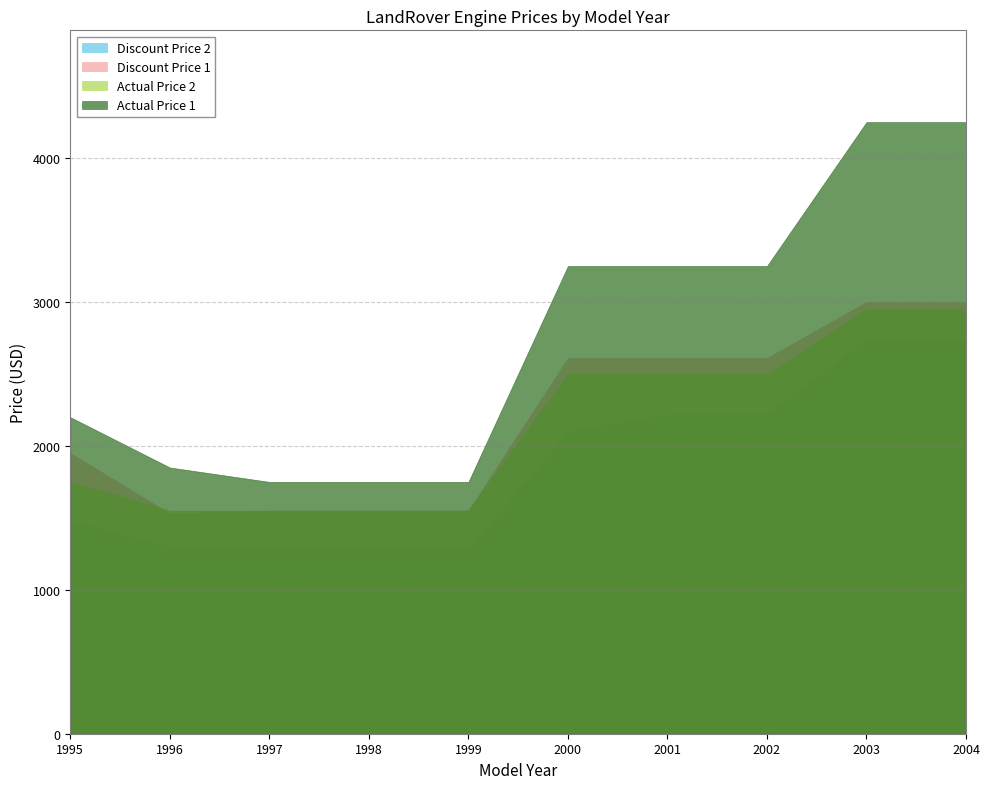

Reading left to right, what are all the values shown in this chart?

Discount Price 2: 1480	1300	1300	1280	1280	2100	2220	2220	2740	2740
Discount Price 1: 1950	1530	1550	1550	1550	2610	2610	2610	3000	3000
Actual Price 2 : 1750	1550	1550	1550	1550	2500	2500	2500	2950	2950
Actual Price 1 : 2200	1850	1750	1750	1750	3250	3250	3250	4250	4250